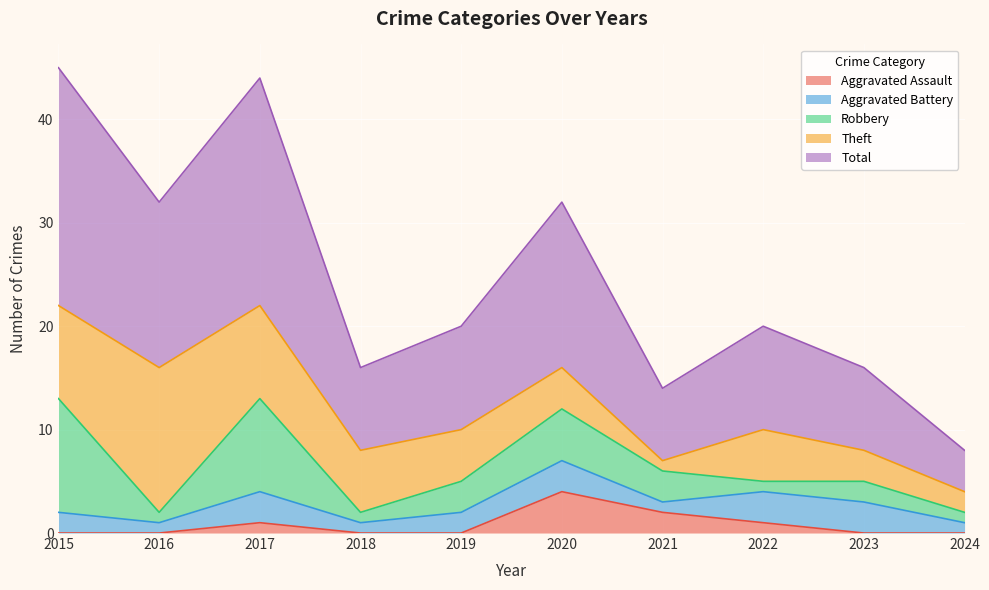

At 2015, list the series in order from largest to smallest.

Total, Robbery, Theft, Aggravated Battery, Aggravated Assault